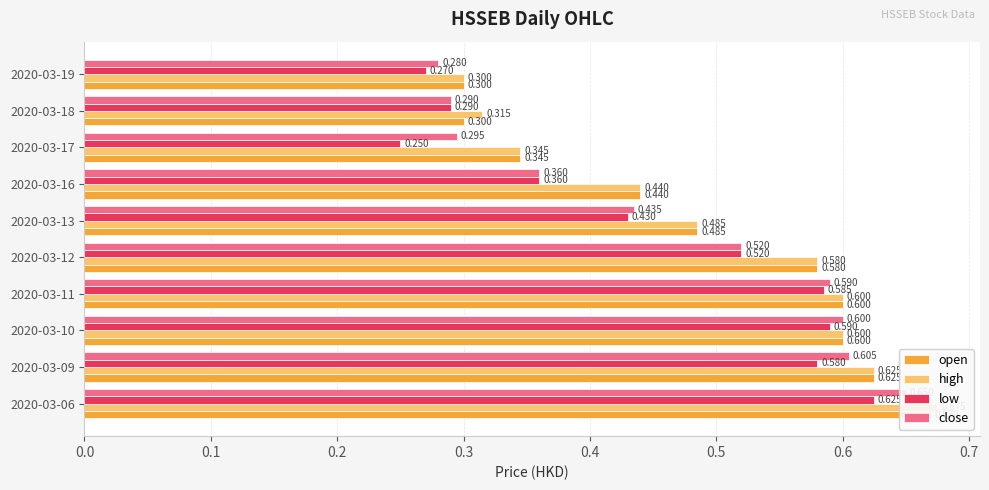

What is the sum of all high values?

5.0